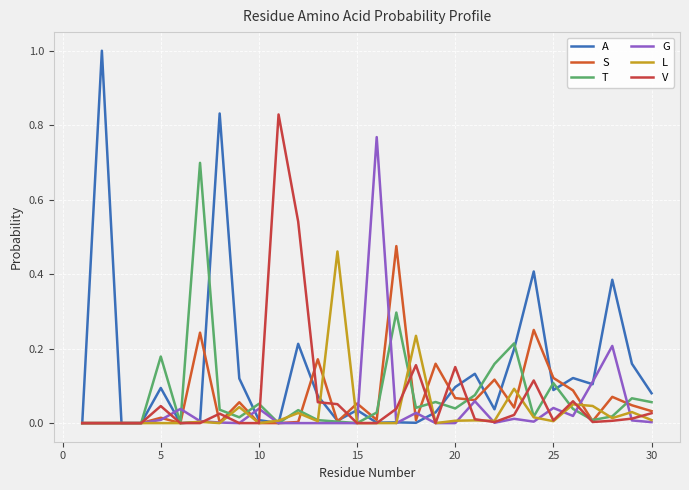

Which series has the widest spread of values?

A